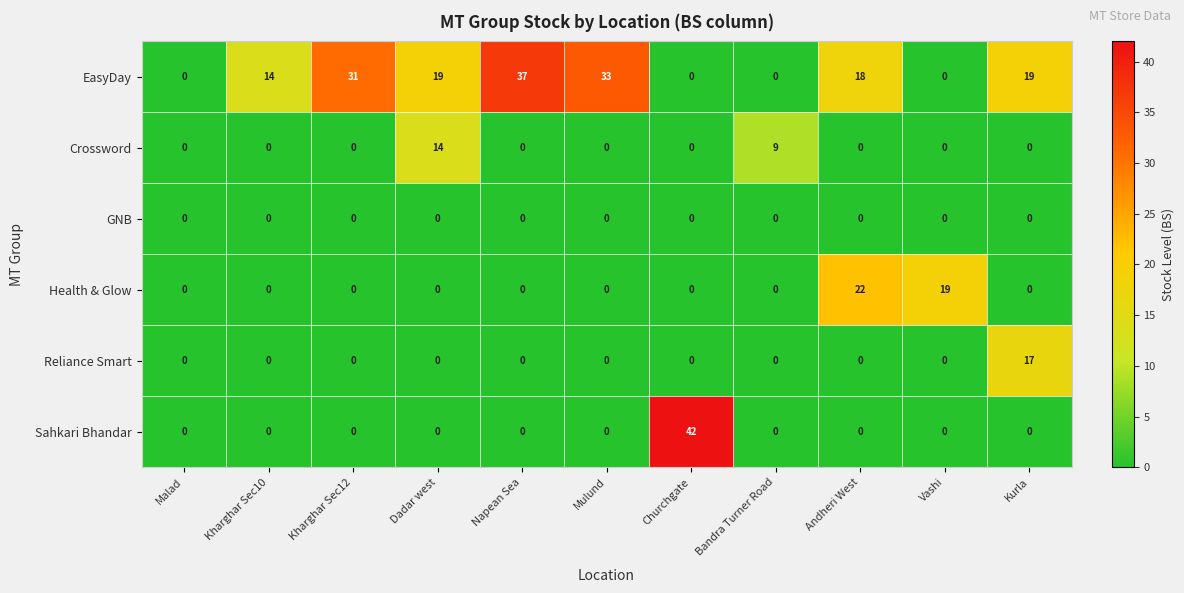

What is the sum of the Sahkari Bhandar values at Kurla and Churchgate?

42